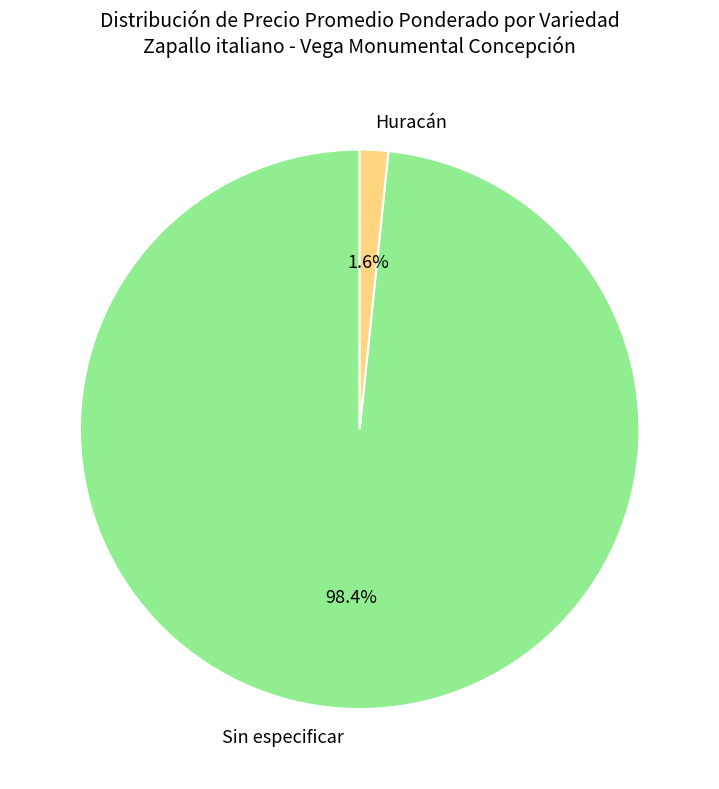

Rank the categories by value from lowest to highest.

Huracán, Sin especificar